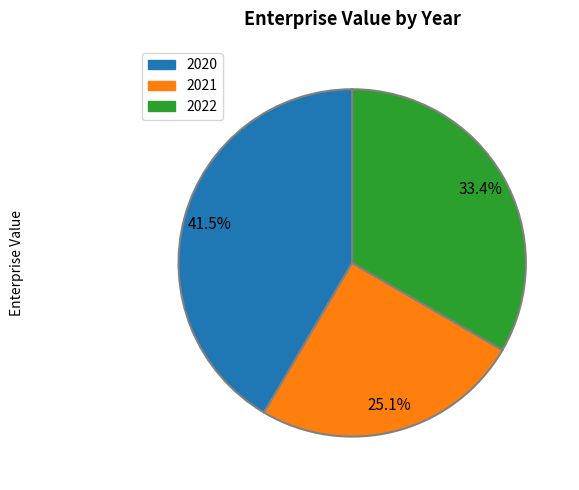

Which has a higher value, 2022 or 2020?

2020